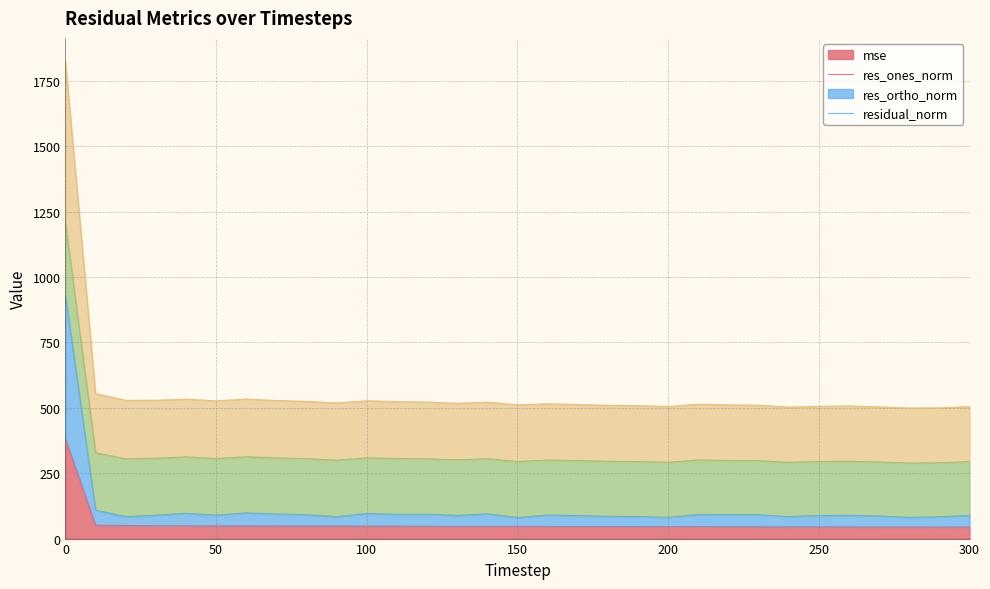

How many data points does each series have?

31